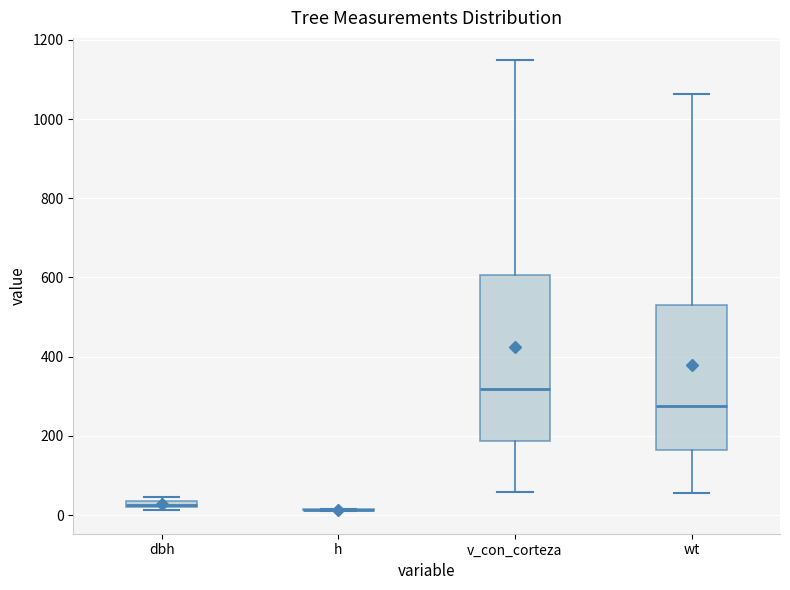

Comparing the boxes themselves (not the whiskers), which one is the tallest?

v_con_corteza